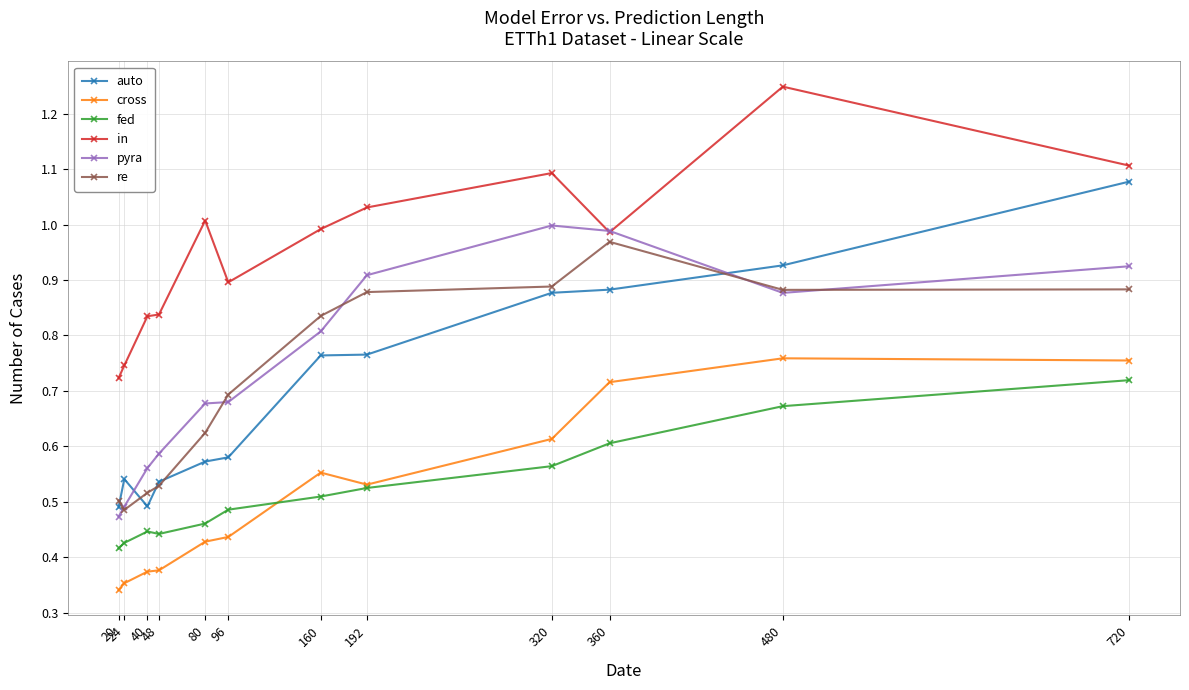

True or false: auto and re intersect in this chart.

True